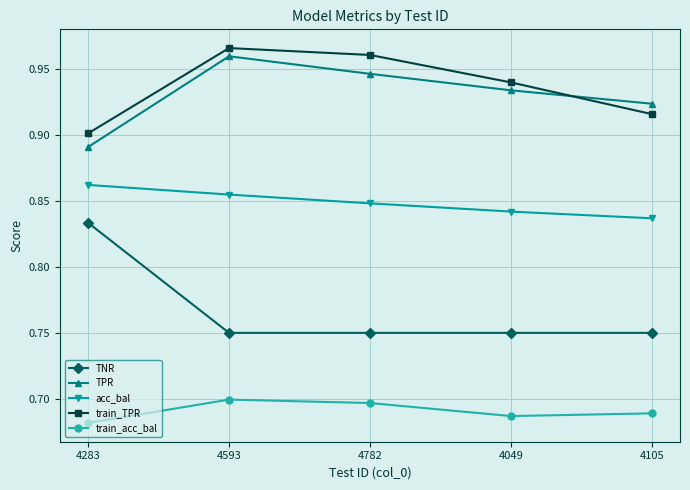

List the labels in order of train_TPR value, smallest first.

4283, 4105, 4049, 4782, 4593